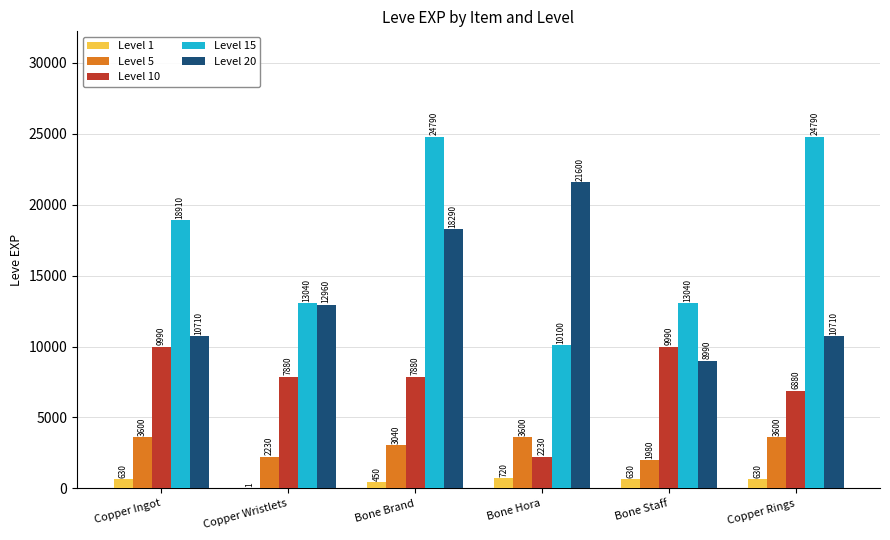

Which series changed the most between Bone Brand and Copper Rings?

Level 20